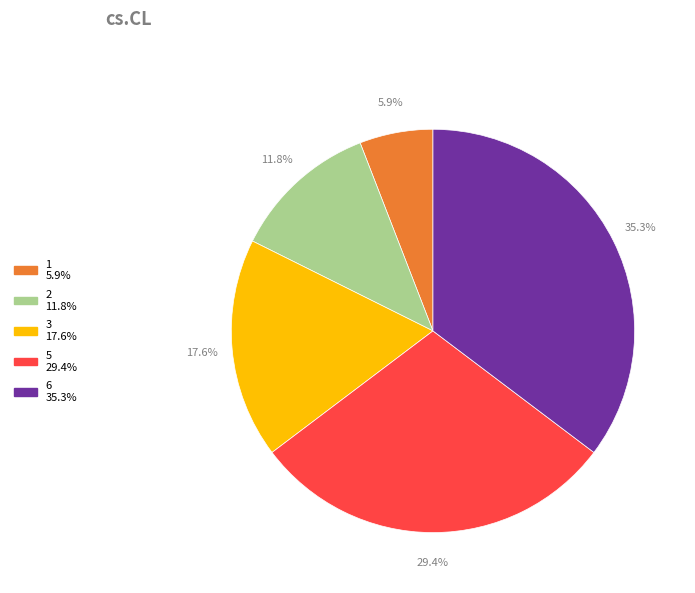

Does any single category account for the majority?

No